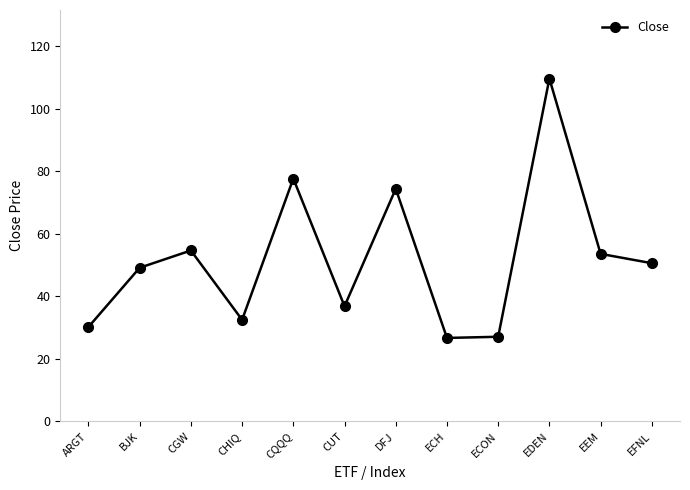

Does the chart have visible grid lines?

No